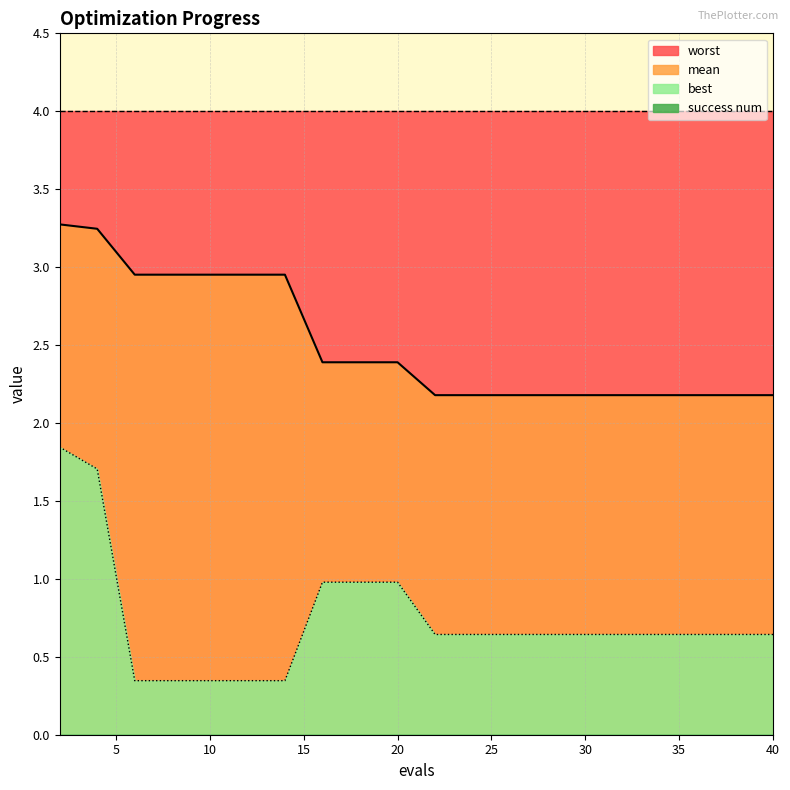

What is the average value of the mean series?

2.5